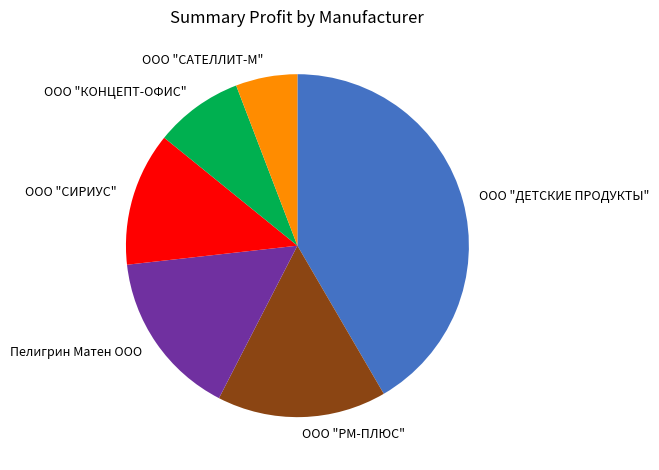

Approximately how many times larger is the value at ООО "ДЕТСКИЕ ПРОДУКТЫ" compared to ООО "САТЕЛЛИТ-М"?

7.2